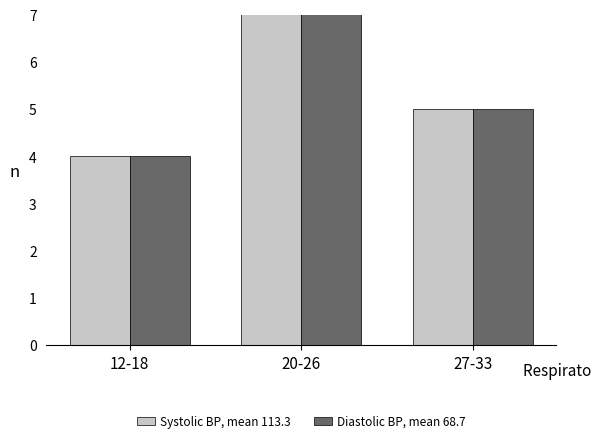

Are the bars horizontal?

No